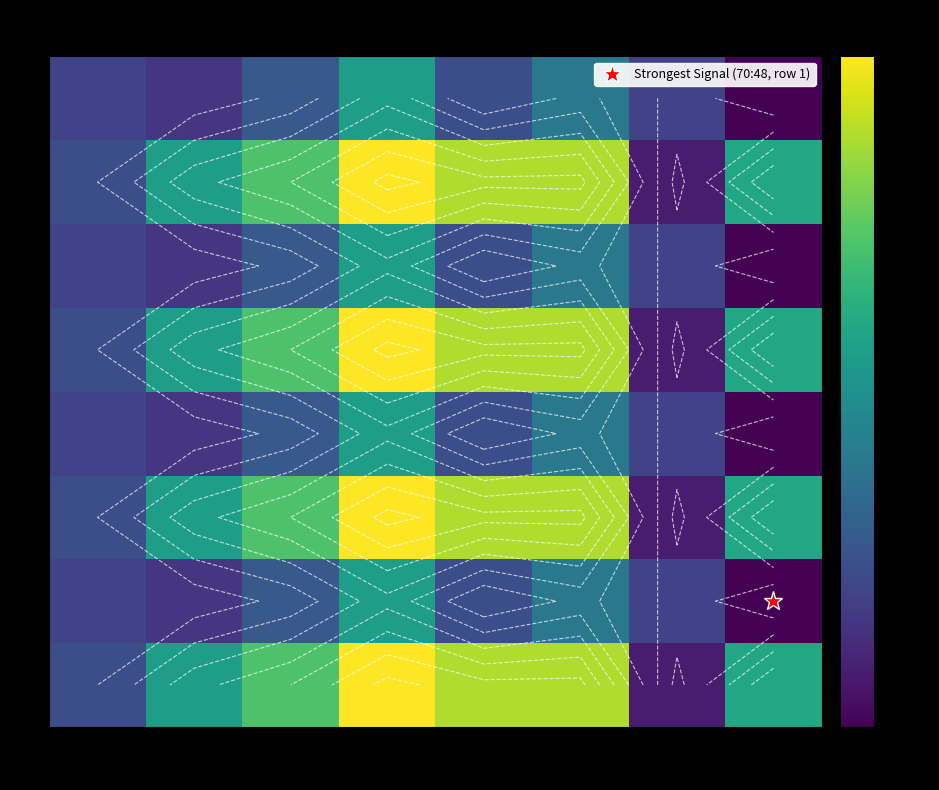

Which label corresponds to the smallest value in the chart?

70:48